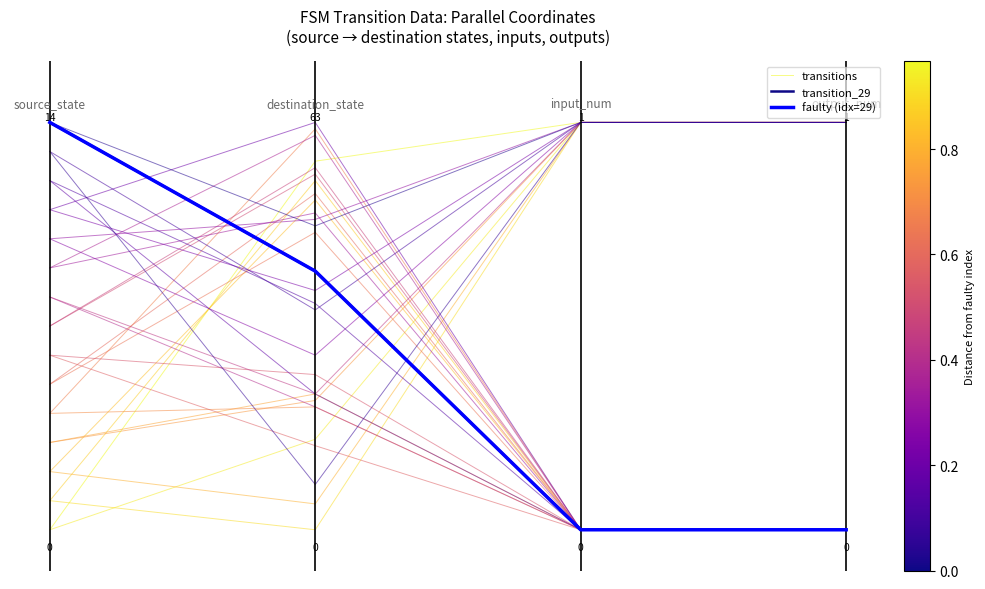

What is the maximum value for faulty (idx=29)?

1.0